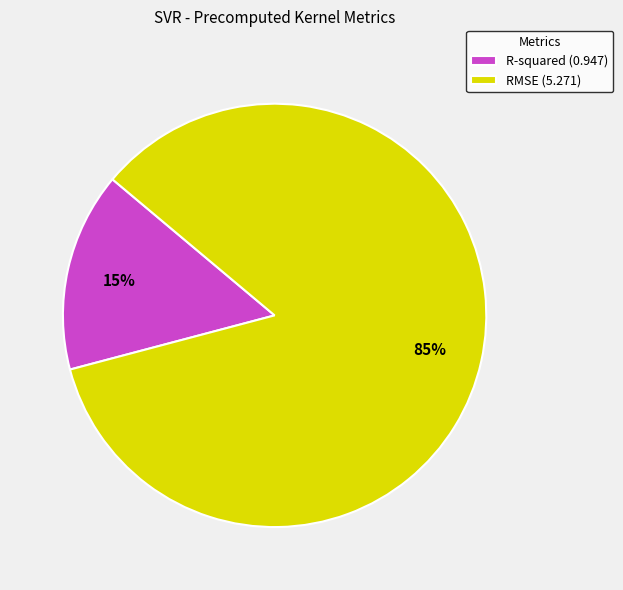

Is the sum of RMSE (5.271) and R-squared (0.947) greater than half?

Yes